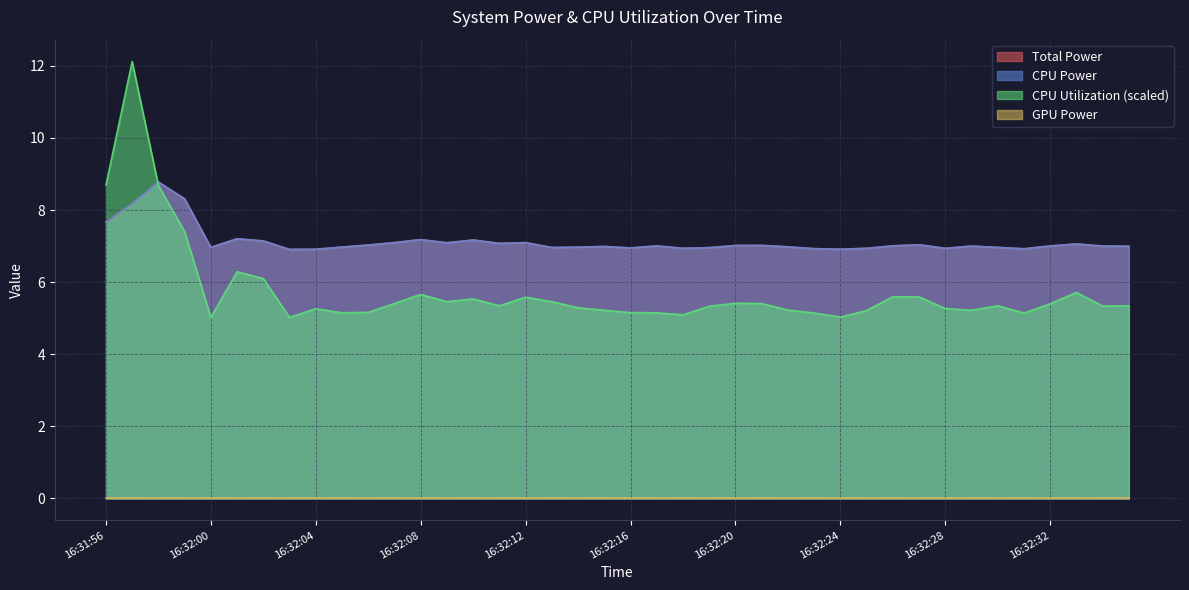

Which series has the largest range (max minus min)?

CPU Utilization